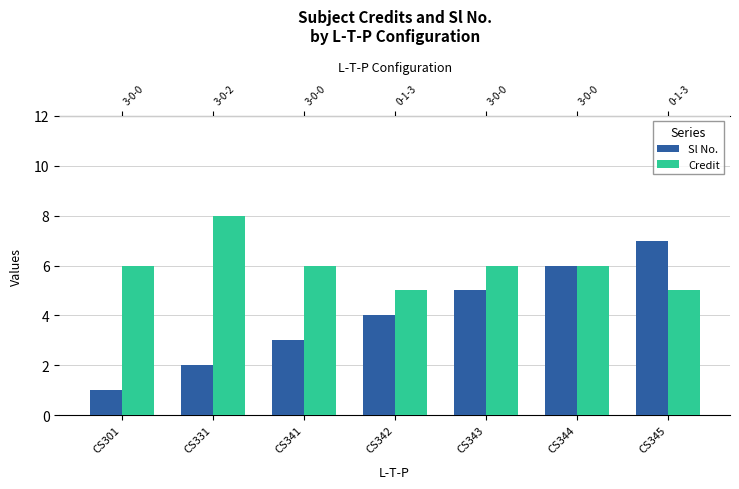

What is the total value across all series at CS345?

12